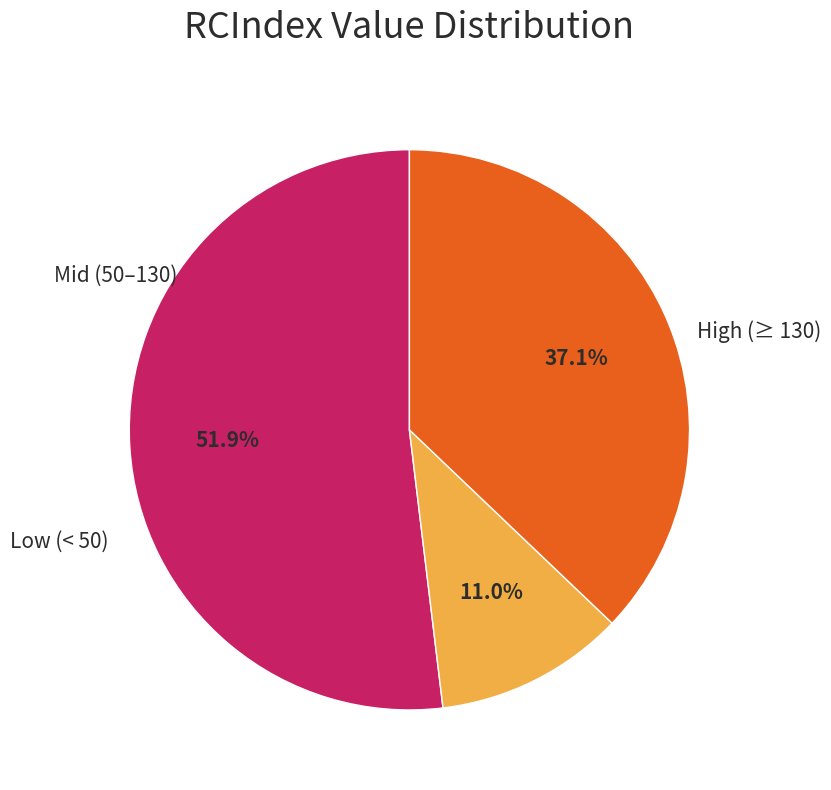

Is there any slice that represents more than half of the pie?

Yes